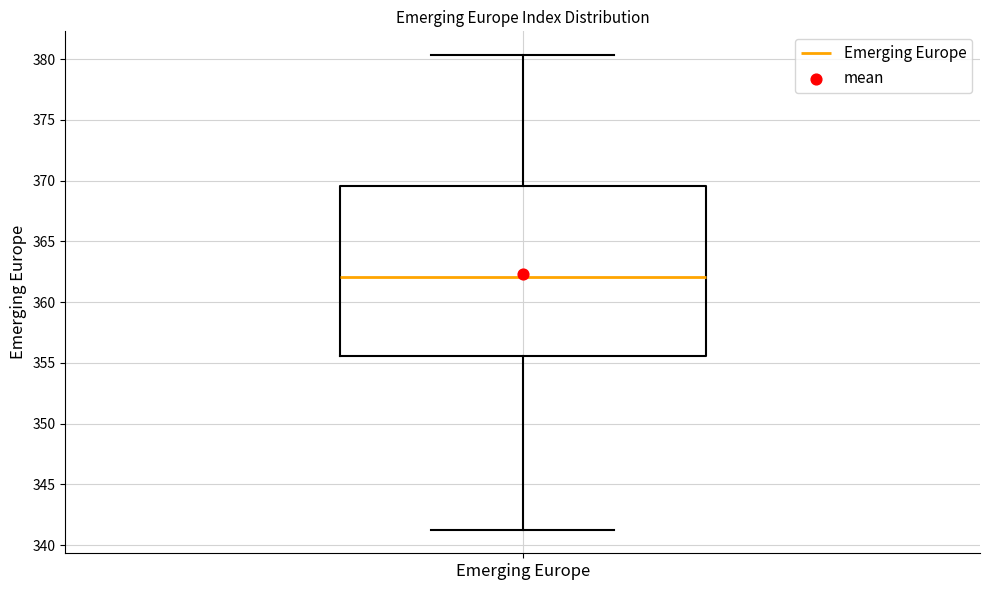

Where does the lower whisker of the box for Emerging Europe end on the y-axis? The values are not printed on the chart, so give them approximately, as read against the axis.

341.5